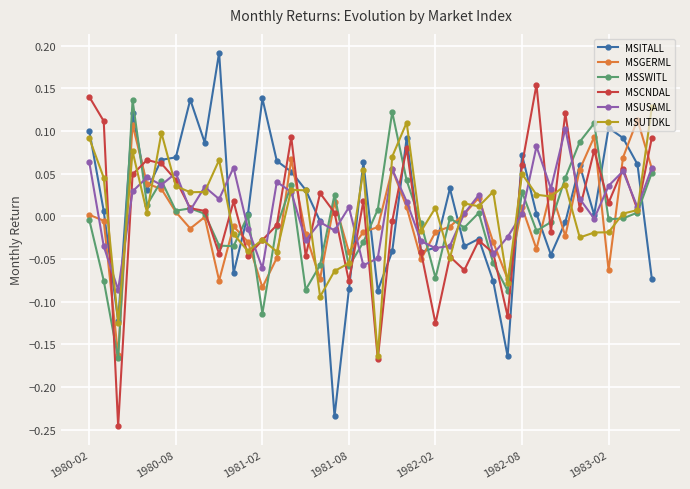

True or false: MSSWITL has more than 1 points higher than both neighbors.

True